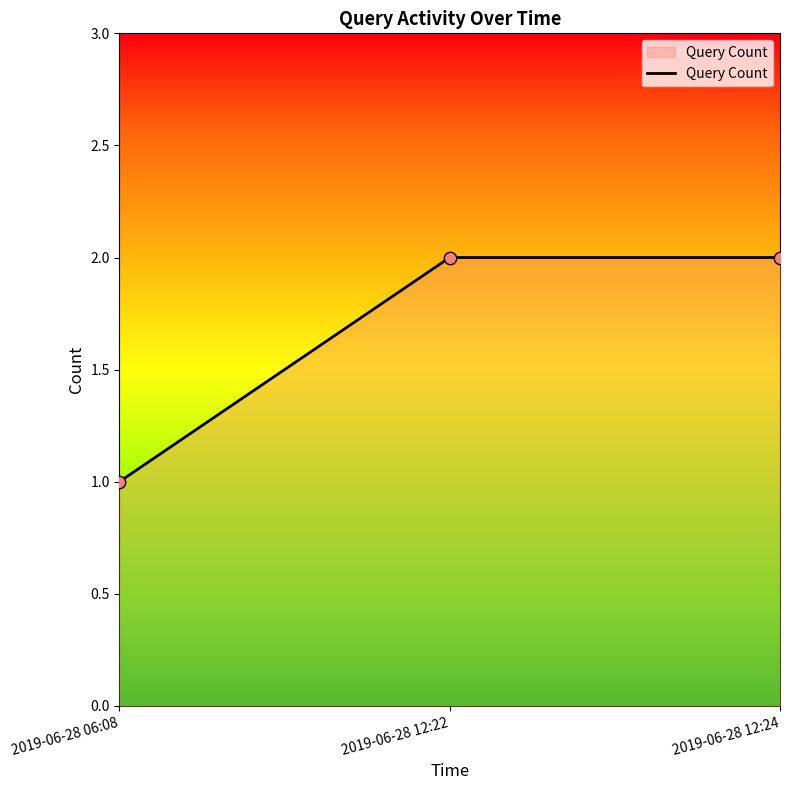

Which has a higher value, 2019-06-28 06:08 or 2019-06-28 12:22?

2019-06-28 12:22